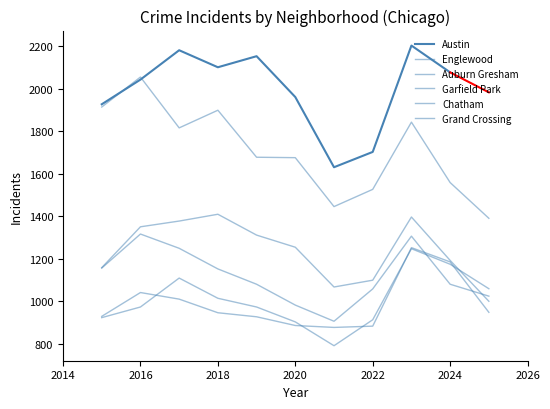

True or false: Englewood and Auburn Gresham cross at least once.

False